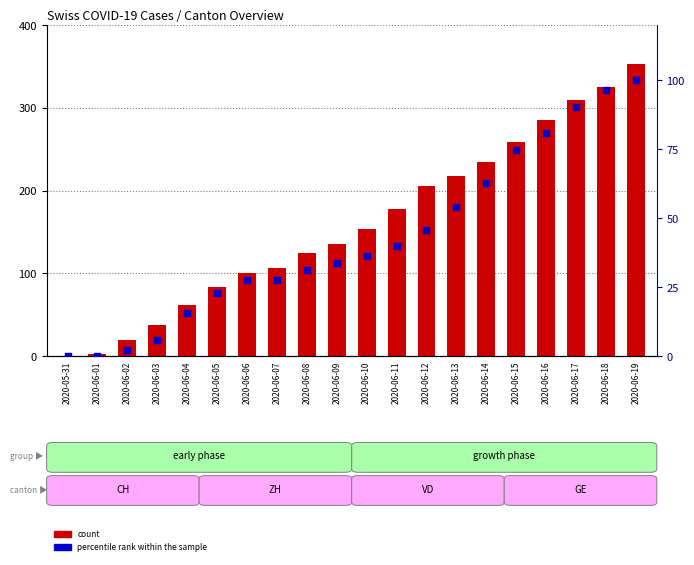

Which series contains the lowest Y value?

count